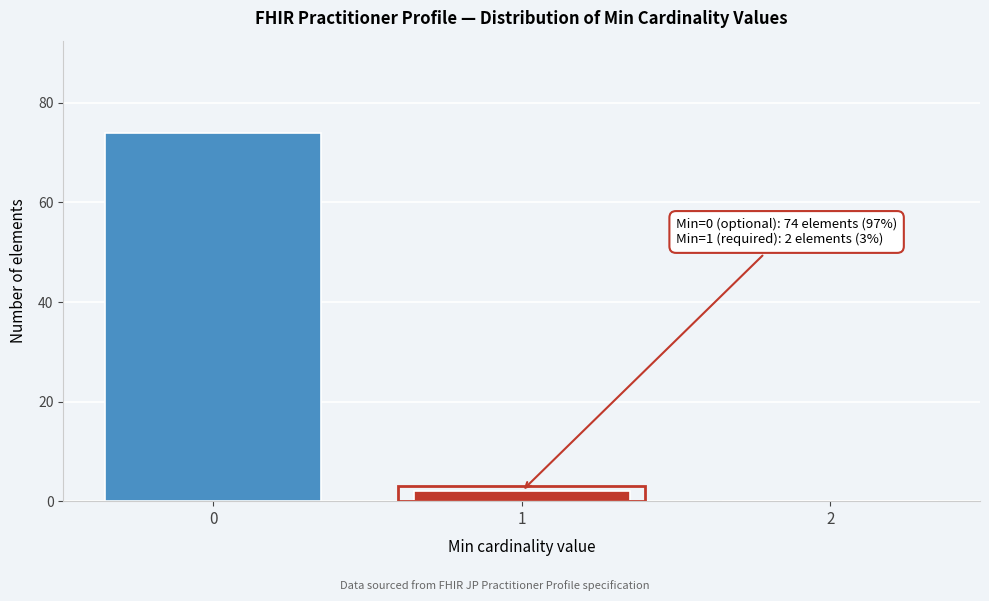

Over which range of the x-axis is the bar tallest?

-0.5 to 0.5